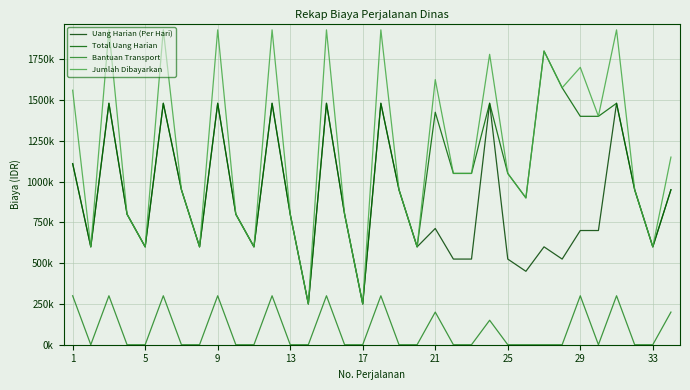

Does the chart have visible grid lines?

Yes